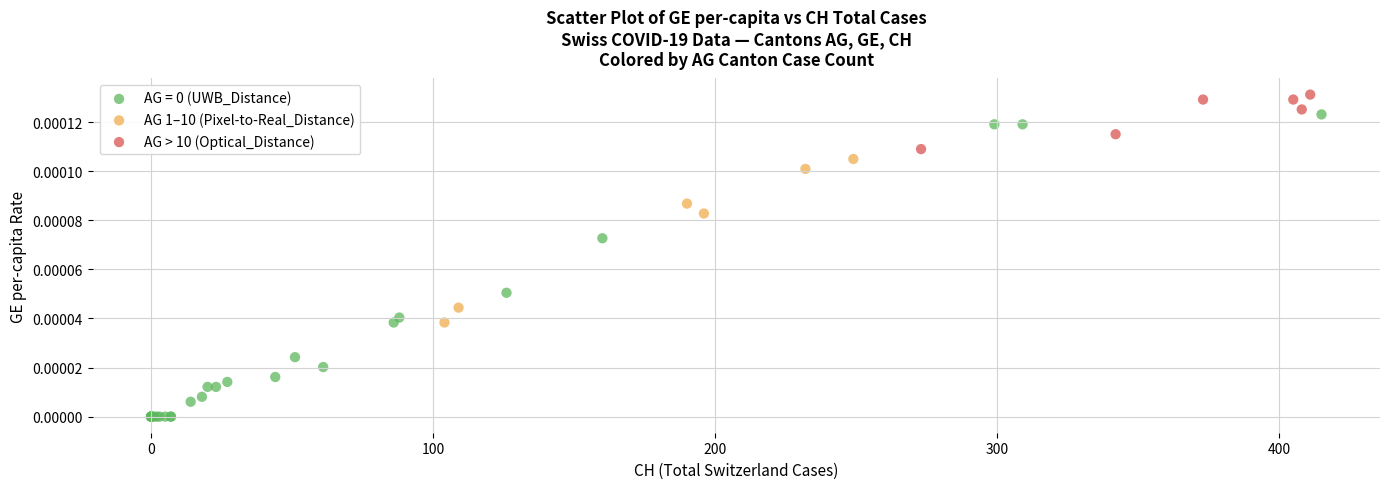

Which series contains the highest Y value?

AG > 10 (Optical_Distance)